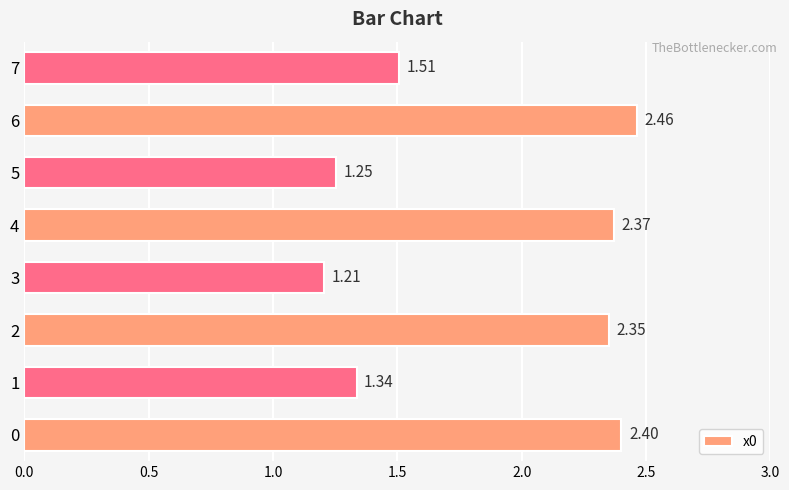

List the labels in order of value, largest first.

6, 0, 4, 2, 7, 1, 5, 3